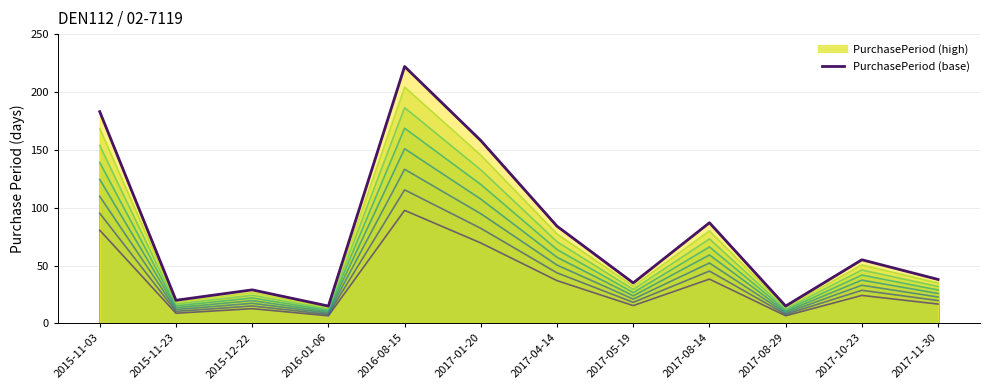

Where is the data nearest to the value 118?

2017-08-14